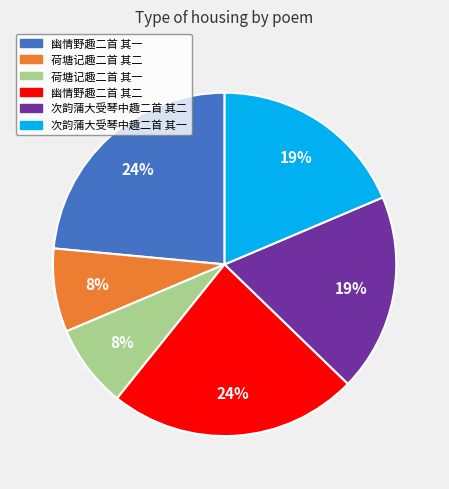

What is the ratio of the value at 次韵蒲大受琴中趣二首 其二 to the value at 次韵蒲大受琴中趣二首 其一?

1.0